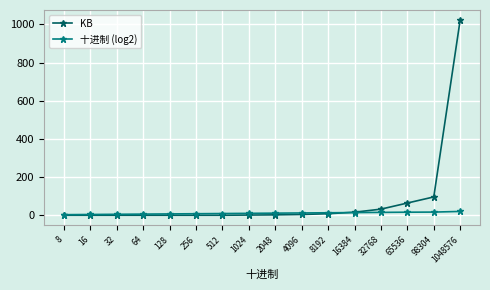

Which series has the largest total across all categories?

KB